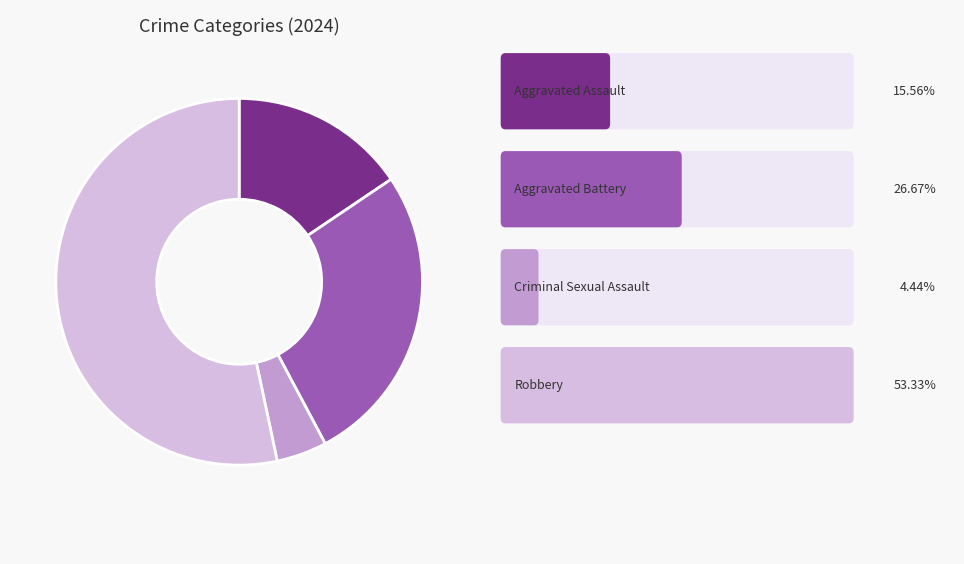

Is there any slice that represents more than half of the pie?

Yes